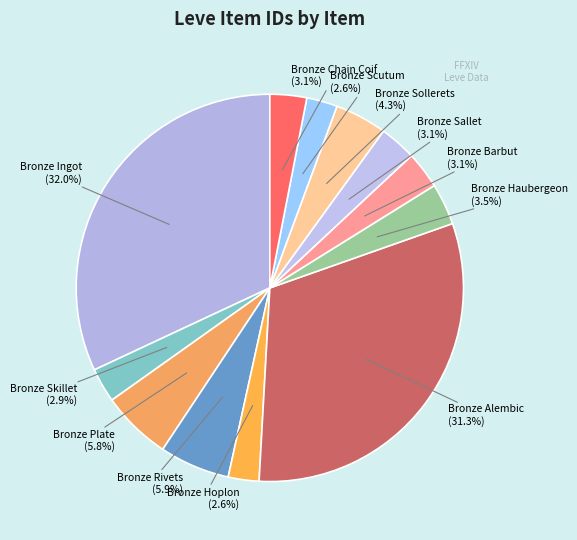

Count the number of slices in the pie.

12